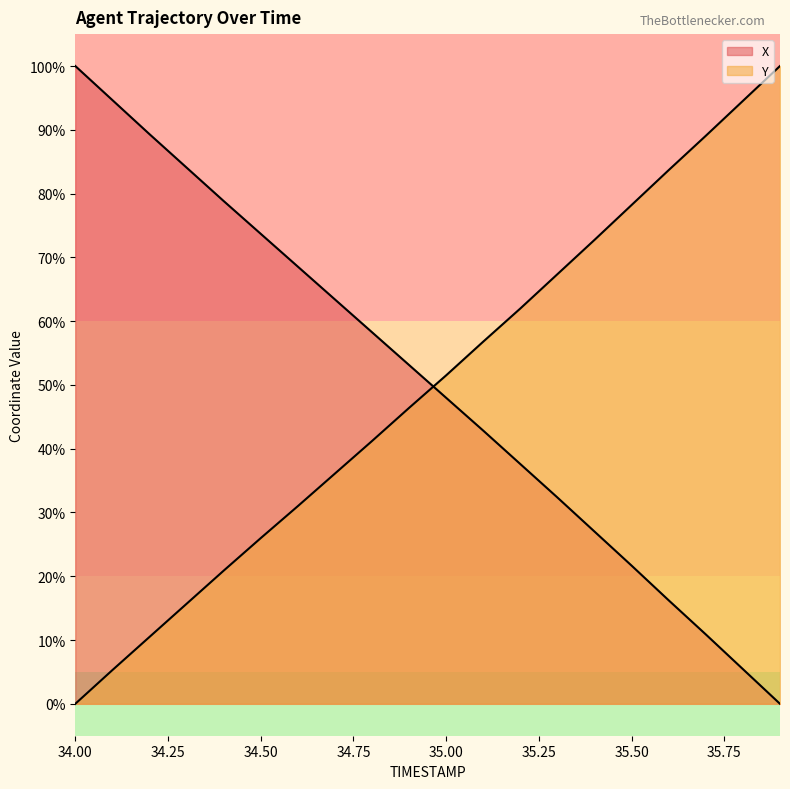

What position from the right is 35.3?

7